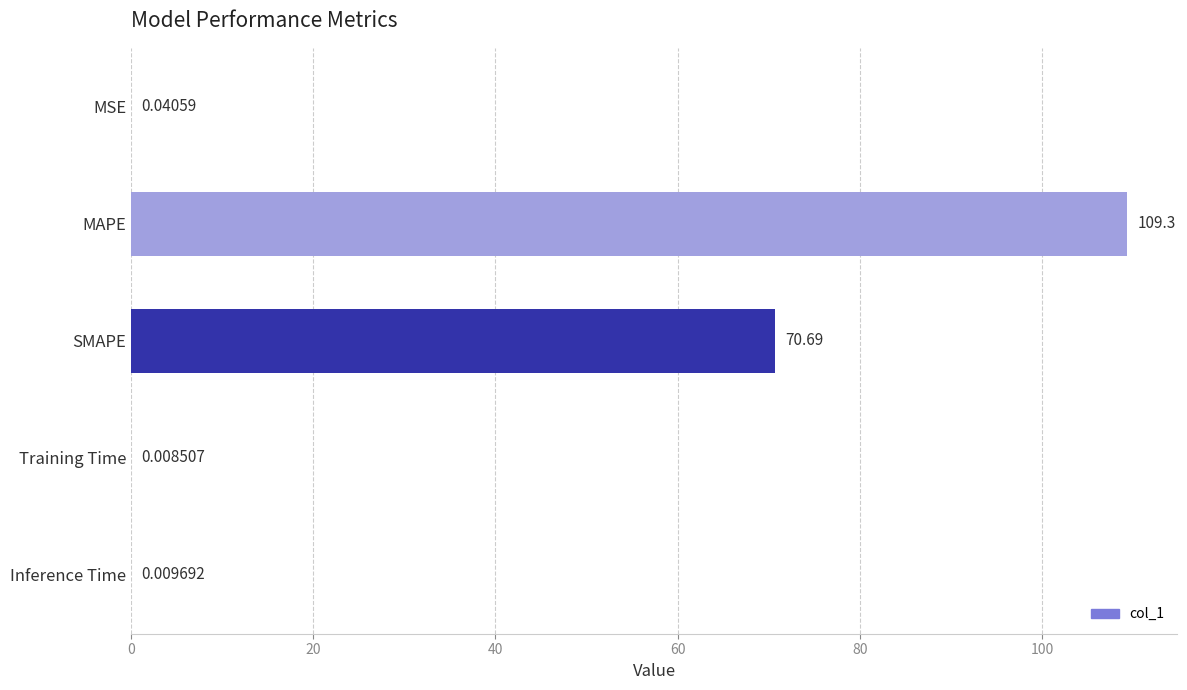

Which category has the highest value across all series?

MAPE